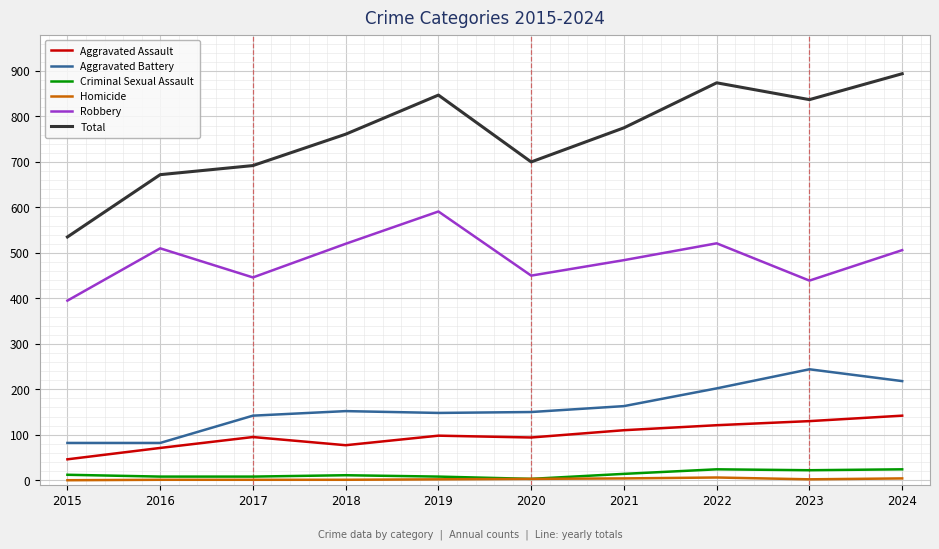

What is the difference between the Aggravated Assault values at 2015 and 2018?

31